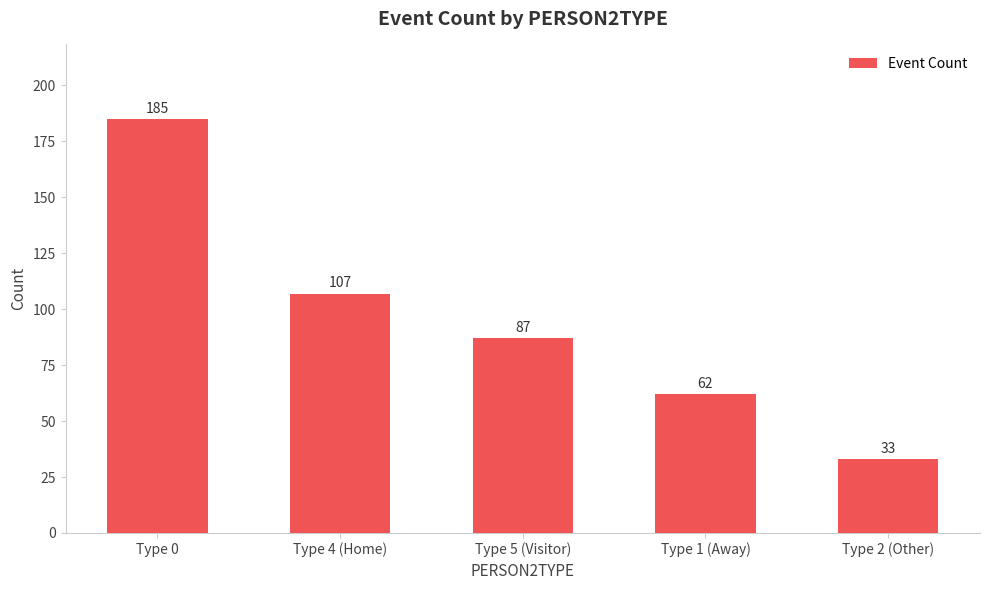

What is the label of the 1st bar from the right?

Type 2 (Other)